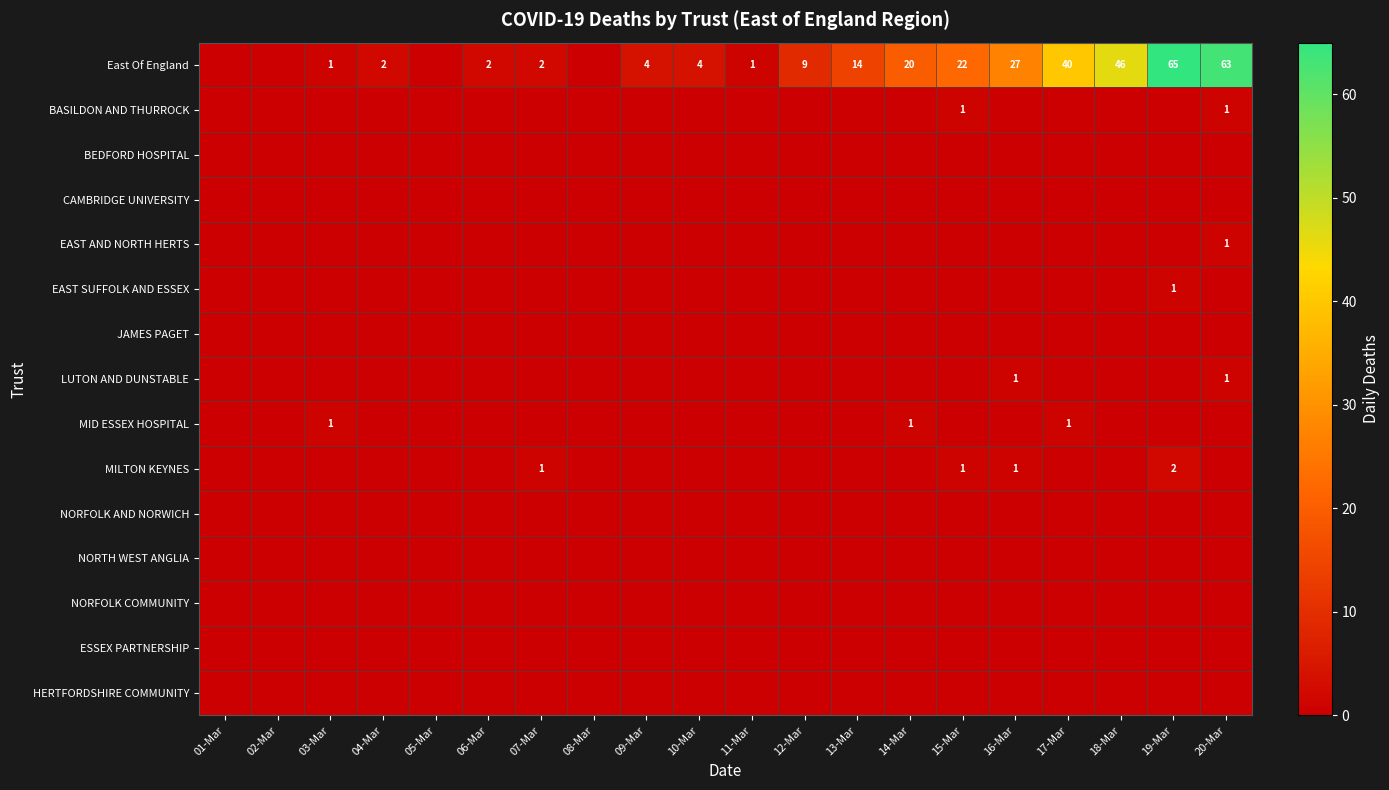

At how many categories does at least one series exceed 26?

5